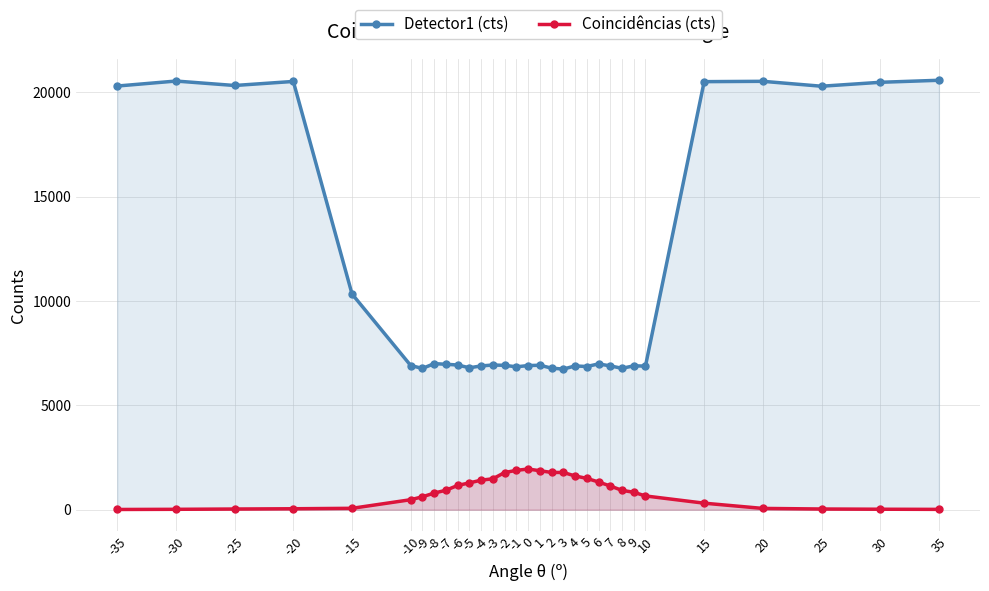

Where is the first local minimum for Detector1 (cts)?

-25